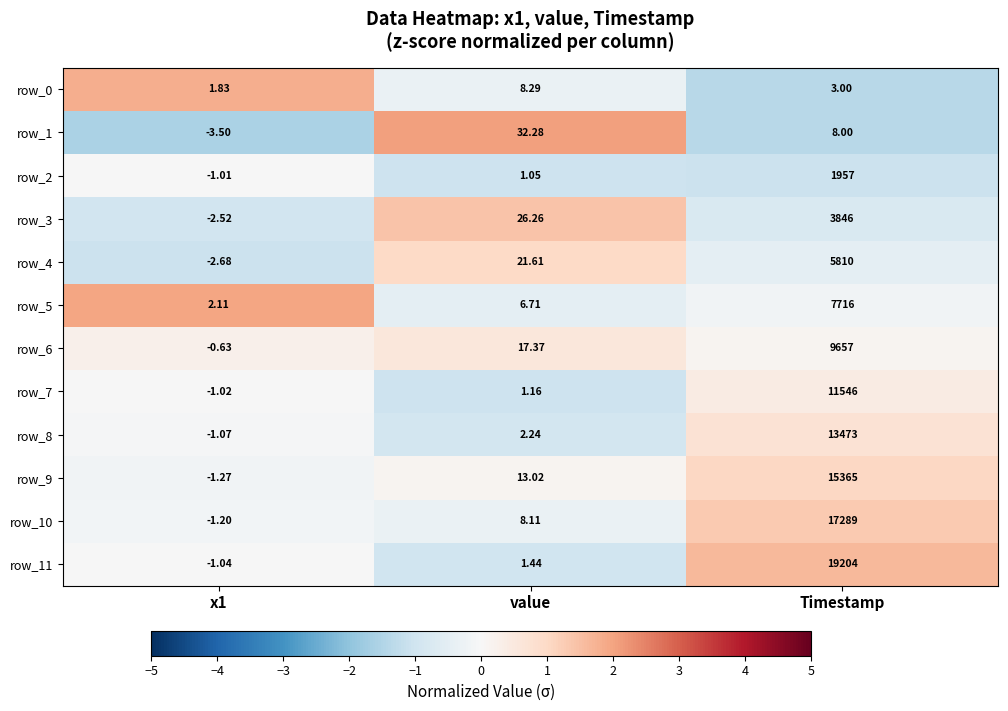

How many negative values does the row_9 series have?

1